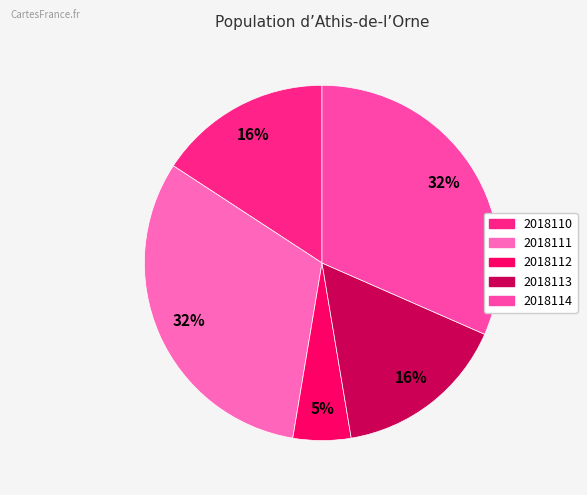

To the nearest percent, what percentage of the pie is 2018111?

32%